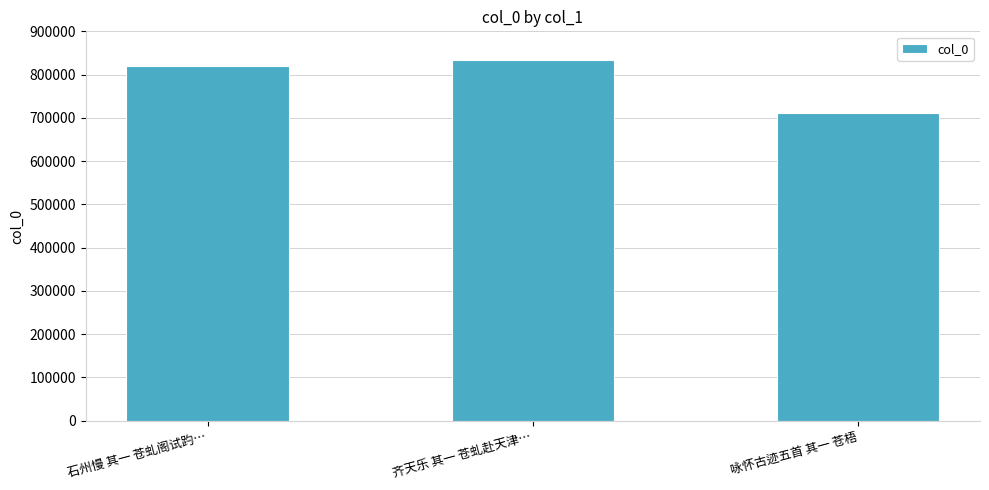

Rank the categories by value from lowest to highest.

咏怀古迹五首 其一 苍梧, 石州慢 其一 苍虬阁试趵…, 齐天乐 其一 苍虬赴天津…